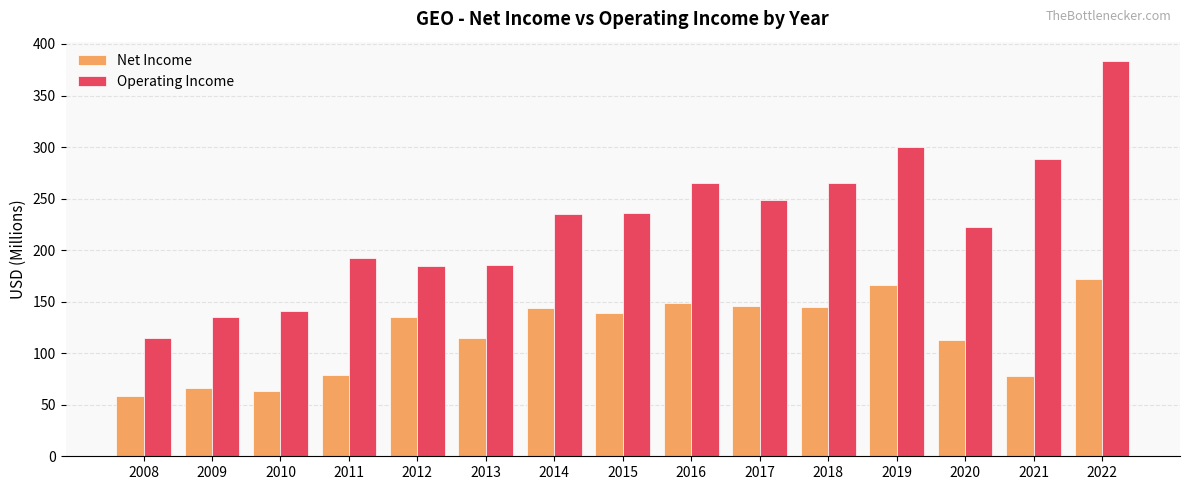

Is the value of Net Income at 2011 greater than the value of Operating Income at 2015?

No